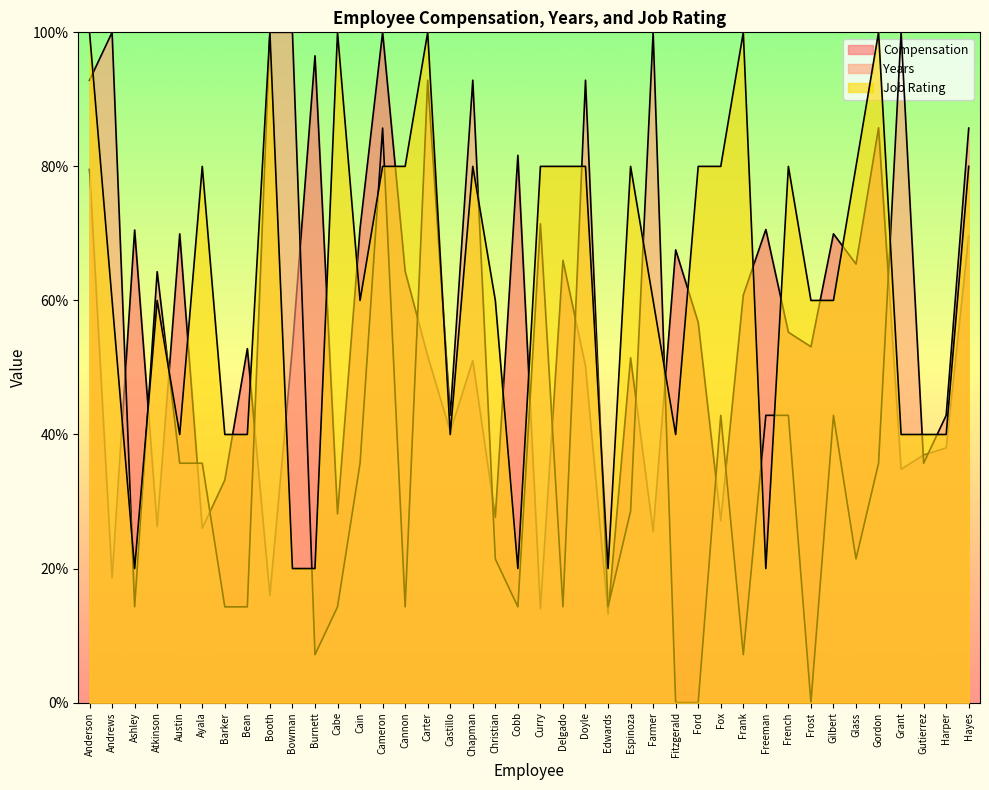

What is the maximum value shown in the chart?

100.0